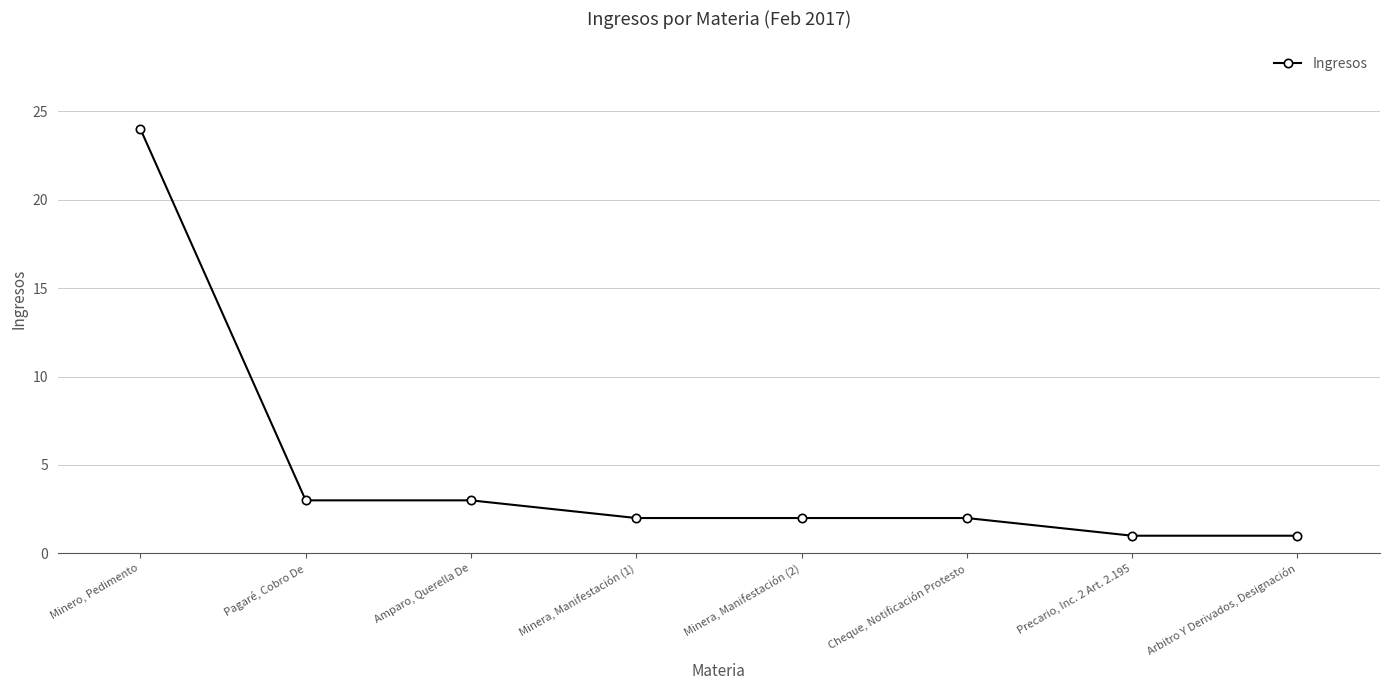

Reading left to right, transcribe all the data shown in this chart.

24	3	3	2	2	2	1	1